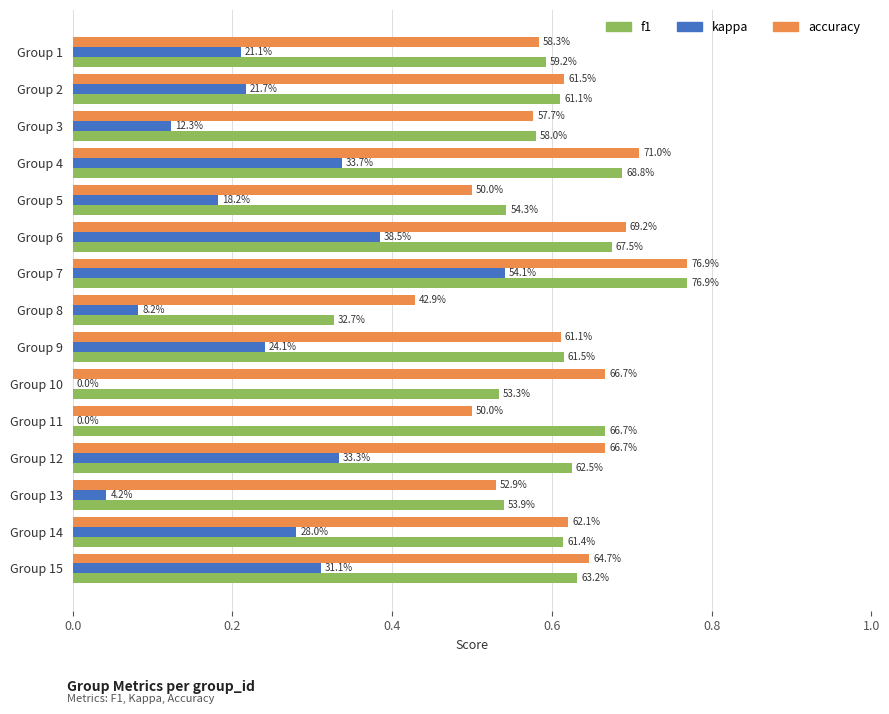

What are all the series names shown in the legend?

f1, kappa, accuracy